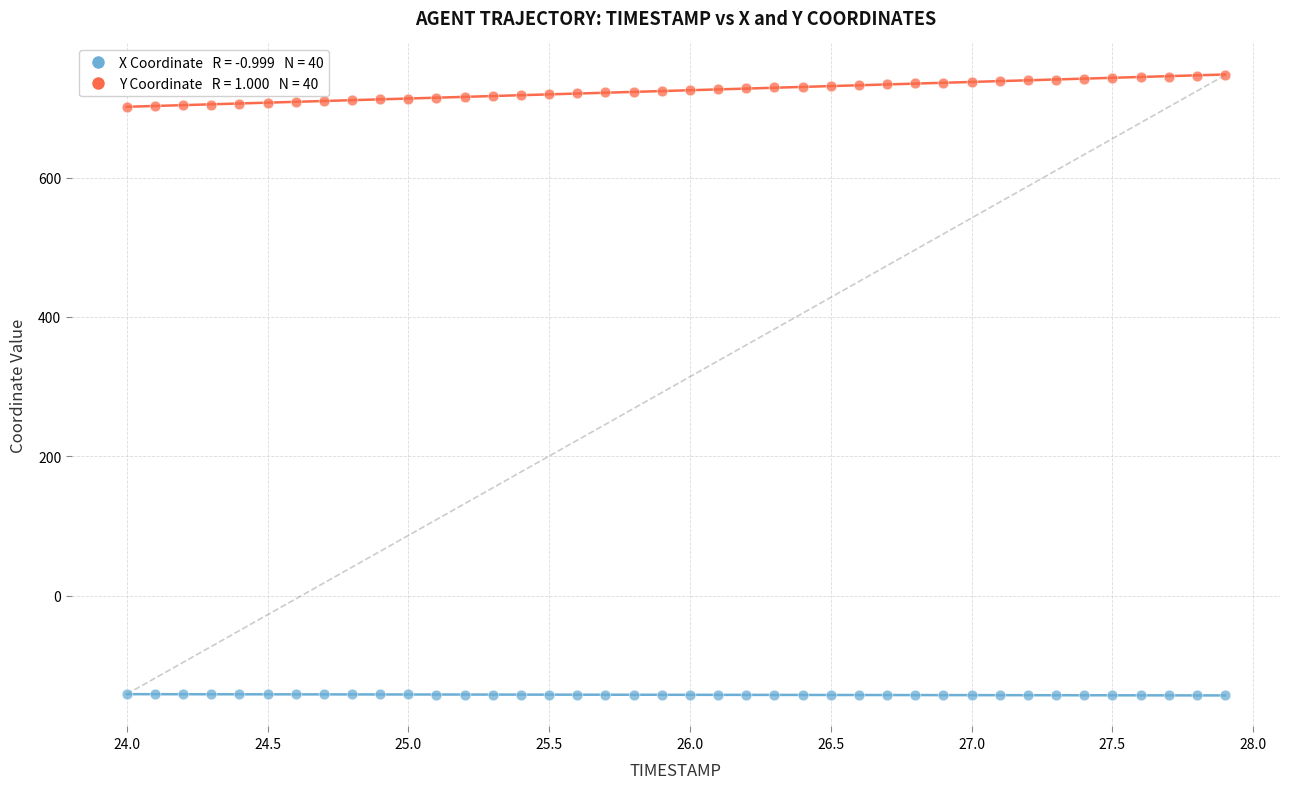

Across all data points, what is the range of Y values (max minus min)?

890.3